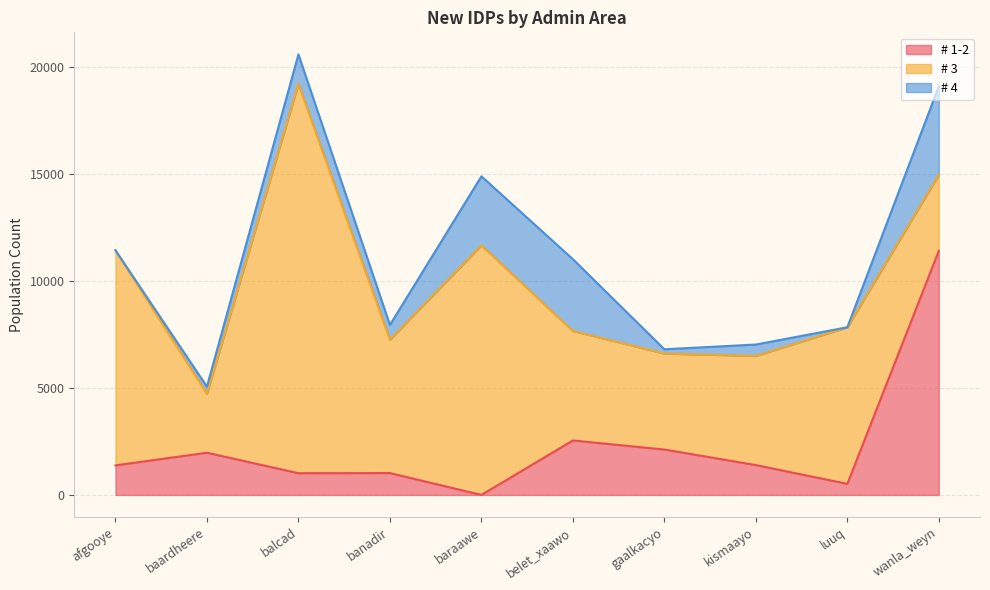

Which label corresponds to the smallest value in the chart?

baraawe